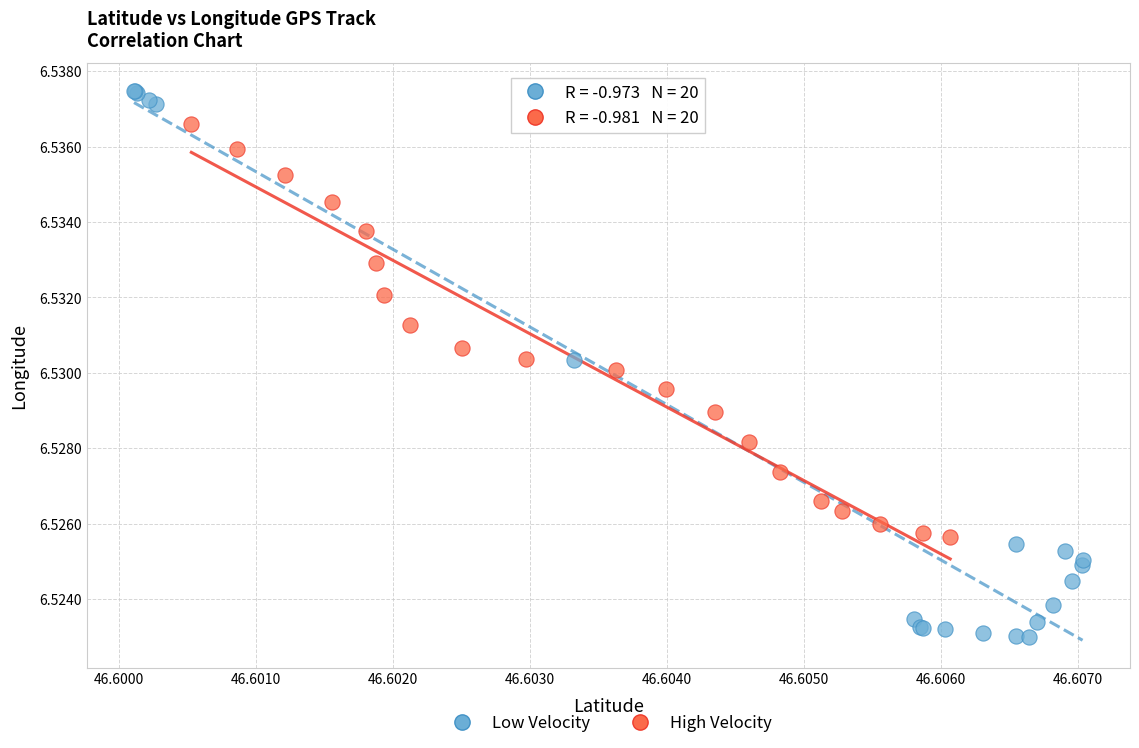

Which series reaches the maximum Y coordinate?

Low Velocity